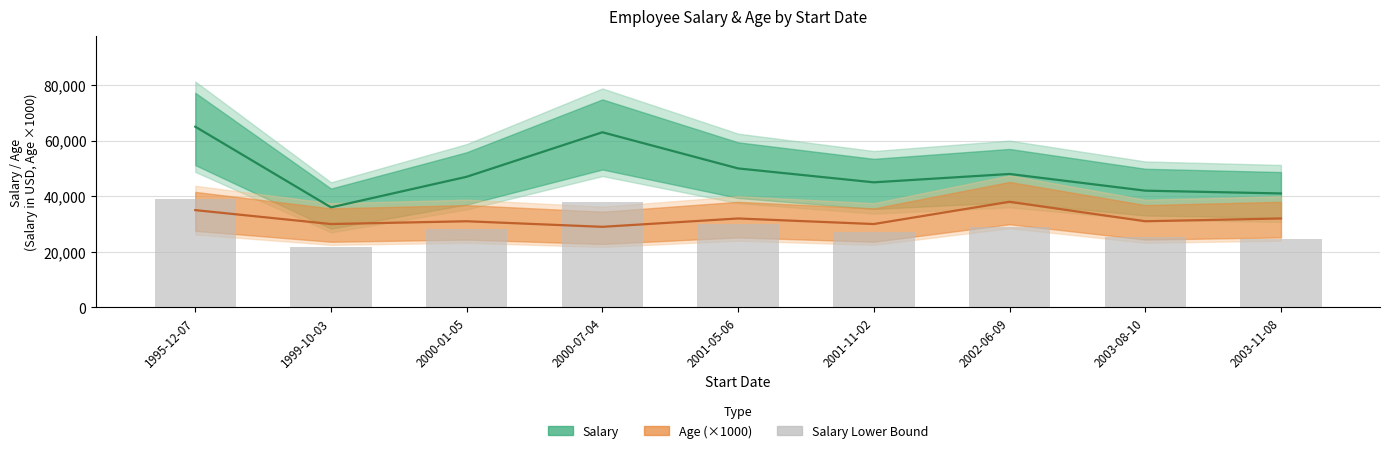

Where does the data first go above 28200?

1995-12-07